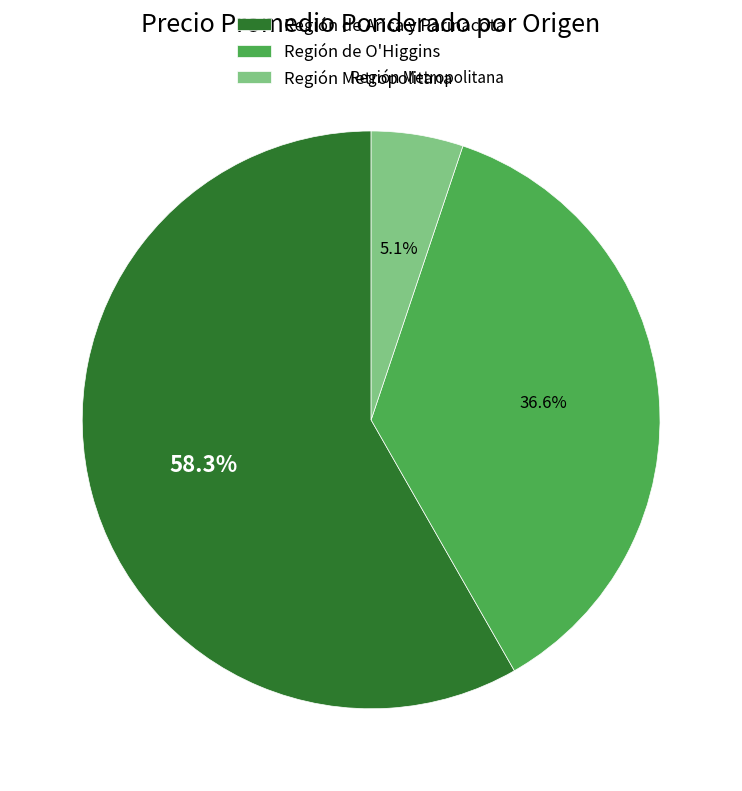

To the nearest percent, what percentage of the pie is Región de O'Higgins?

37%